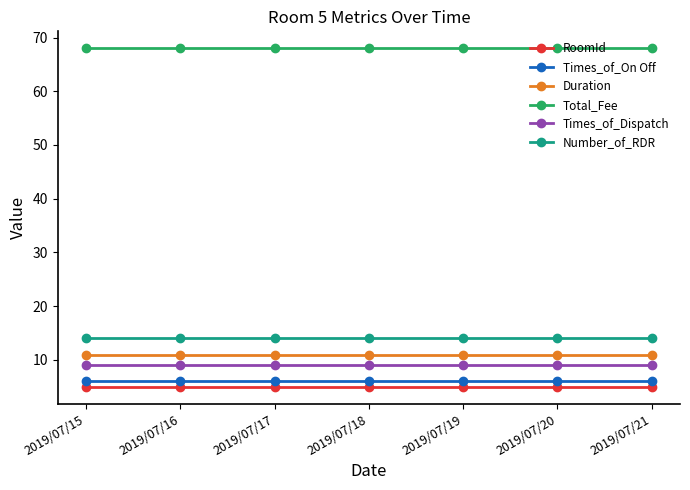

What is the difference between the highest and lowest values at 2019/07/21?

63